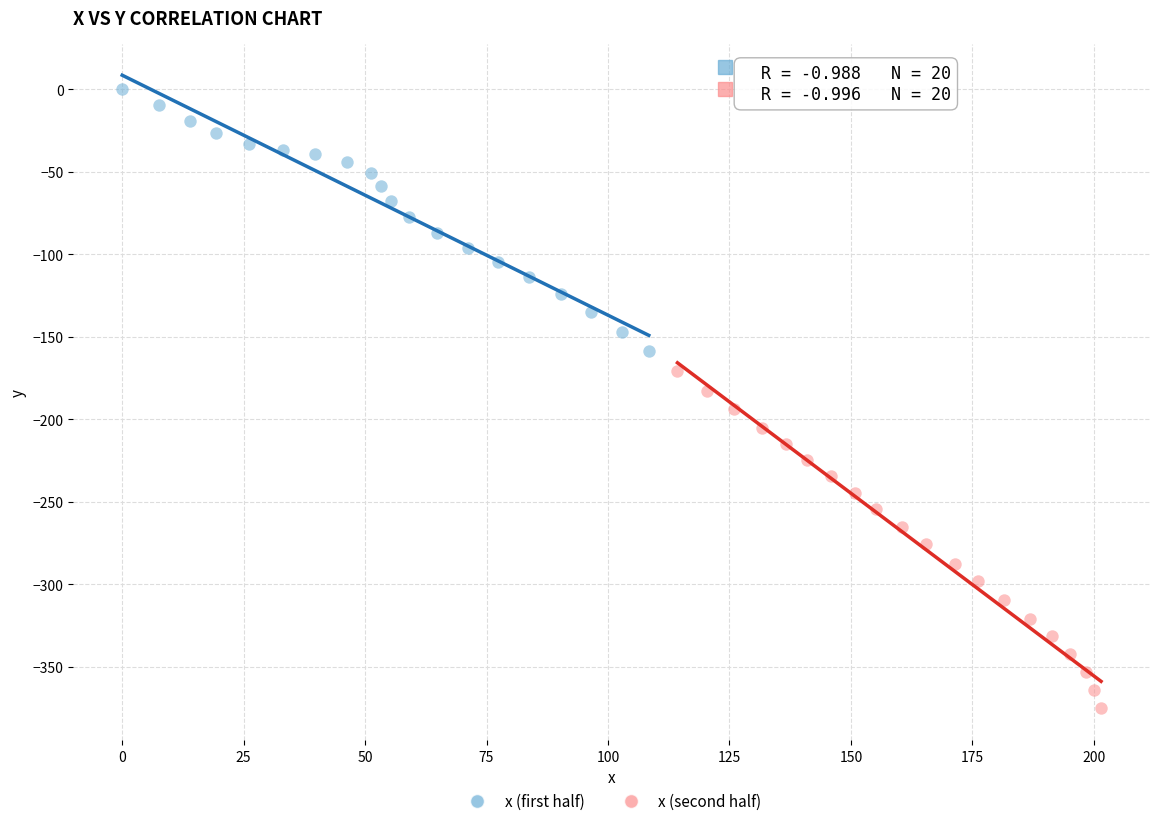

Which series reaches the maximum Y coordinate?

x (first half)